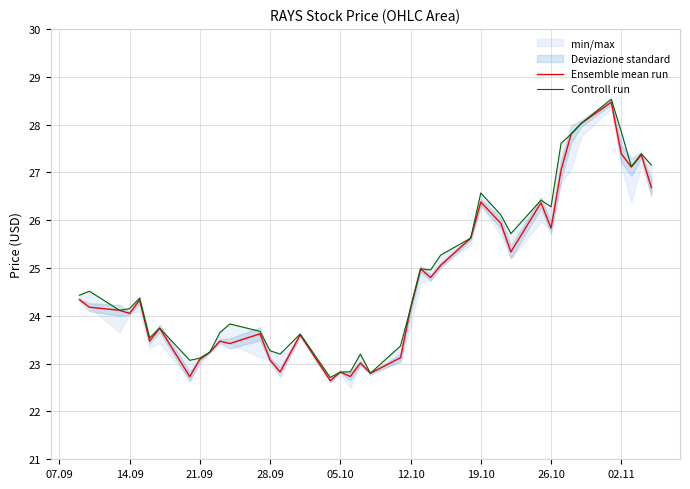

What is the lowest value of the Ensemble mean run series?

22.6